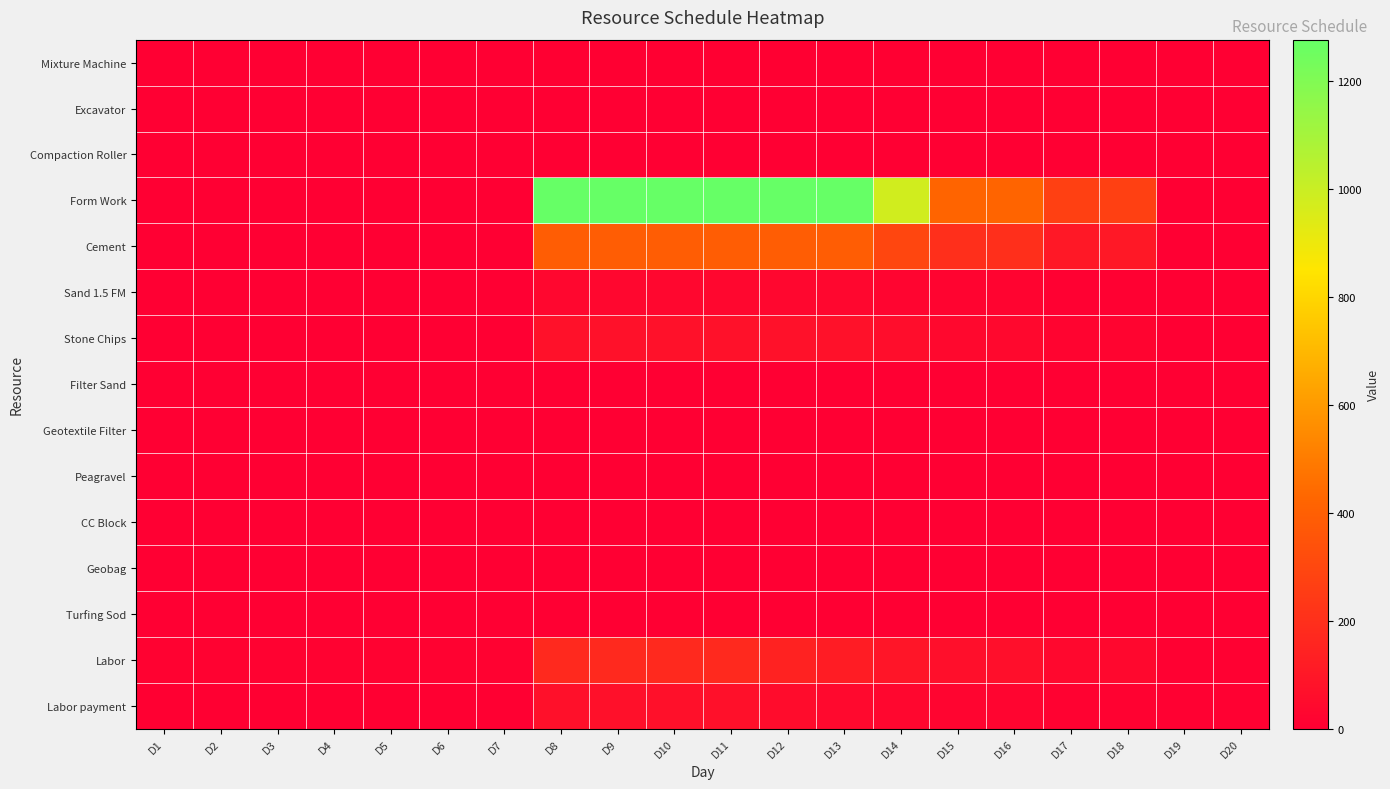

Which has a higher value, D10 or D2?

D10